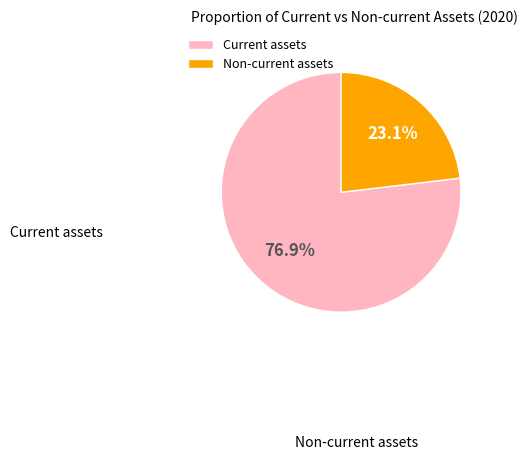

Which category has the biggest portion of the pie?

Current assets